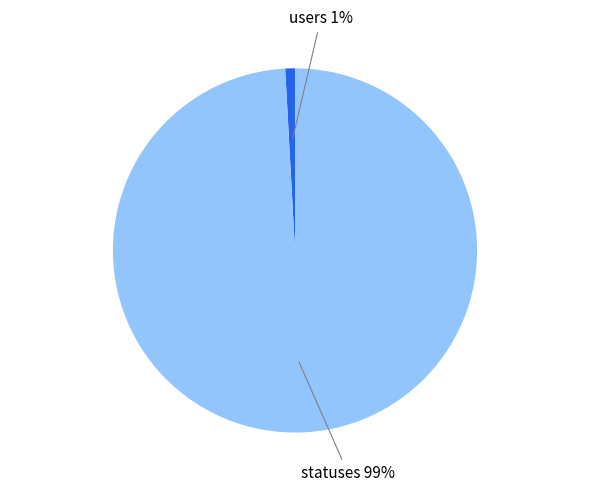

To the nearest percent, what is the combined percentage of statuses and users?

100%